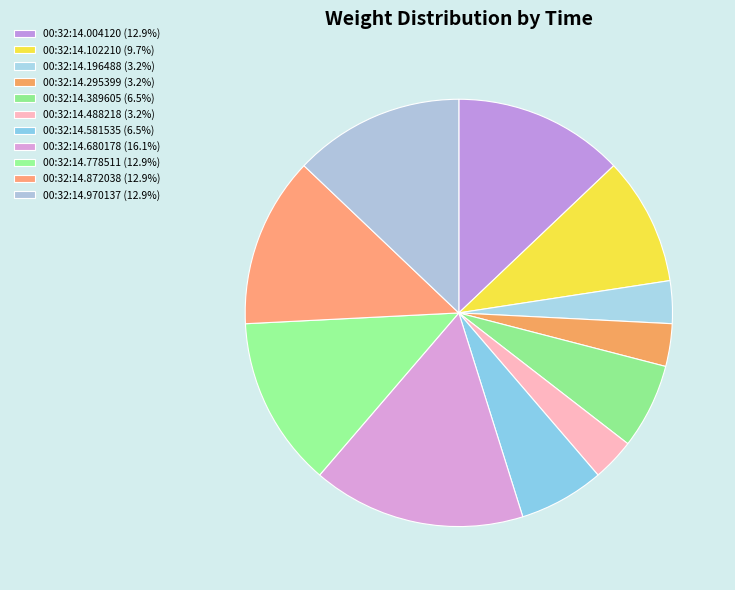

To the nearest percent, what percentage of the pie is 00:32:14.680178?

16%